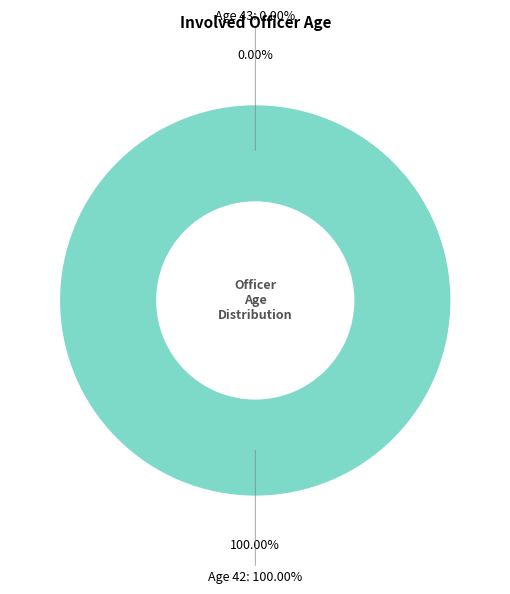

What portion of the pie excludes 43?

100.0%